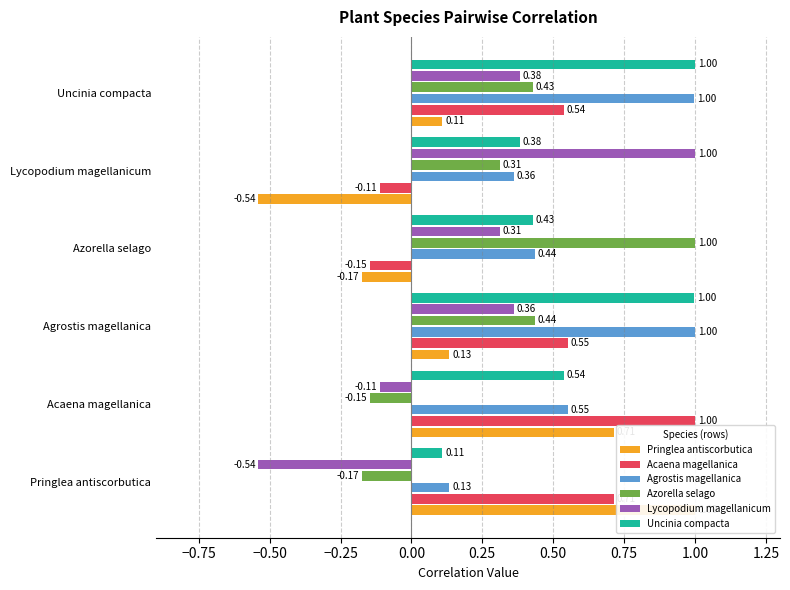

The value of Azorella selago at Lycopodium magellanicum is 0.5. True or false?

False